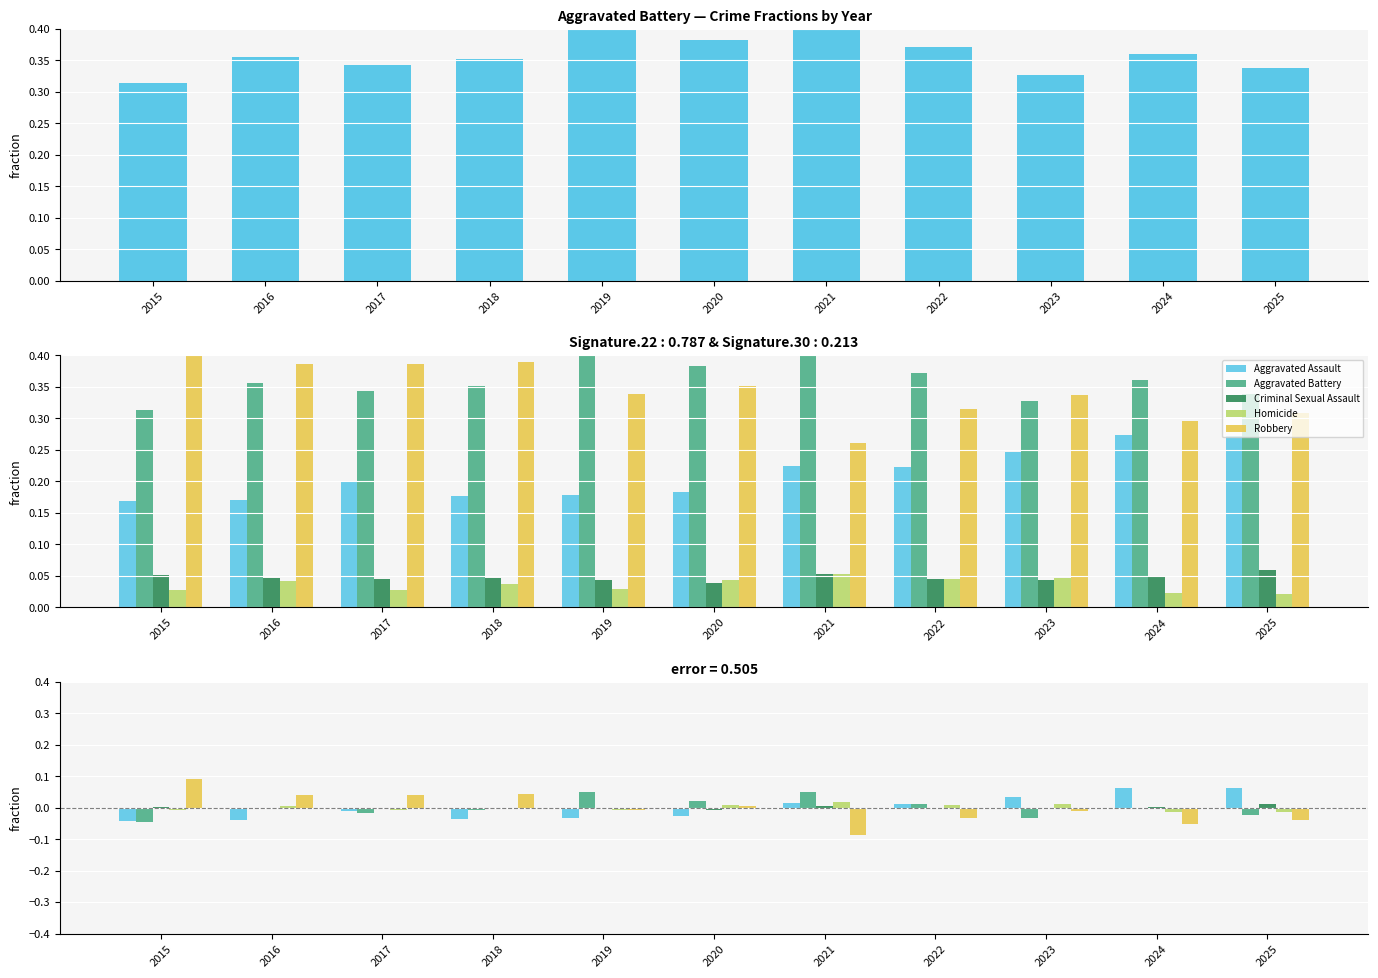

Reading right to left, what are all the values shown in this chart?

Aggravated Battery: 2025=-0.0	2024=-0.0	2023=-0.0	2022=0.0	2021=0.0	2020=0.0	2019=0.0	2018=-0.0	2017=-0.0	2016=-0.0	2015=-0.0
Aggravated Assault: 2025=0.1	2024=0.1	2023=0.0	2022=0.0	2021=0.0	2020=-0.0	2019=-0.0	2018=-0.0	2017=-0.0	2016=-0.0	2015=-0.0
Criminal Sexual Assault: 2025=0.0	2024=0.0	2023=-0.0	2022=-0.0	2021=0.0	2020=-0.0	2019=-0.0	2018=-0.0	2017=-0.0	2016=-0.0	2015=0.0
Homicide: 2025=-0.0	2024=-0.0	2023=0.0	2022=0.0	2021=0.0	2020=0.0	2019=-0.0	2018=0.0	2017=-0.0	2016=0.0	2015=-0.0
Robbery: 2025=-0.0	2024=-0.1	2023=-0.0	2022=-0.0	2021=-0.1	2020=0.0	2019=-0.0	2018=0.0	2017=0.0	2016=0.0	2015=0.1